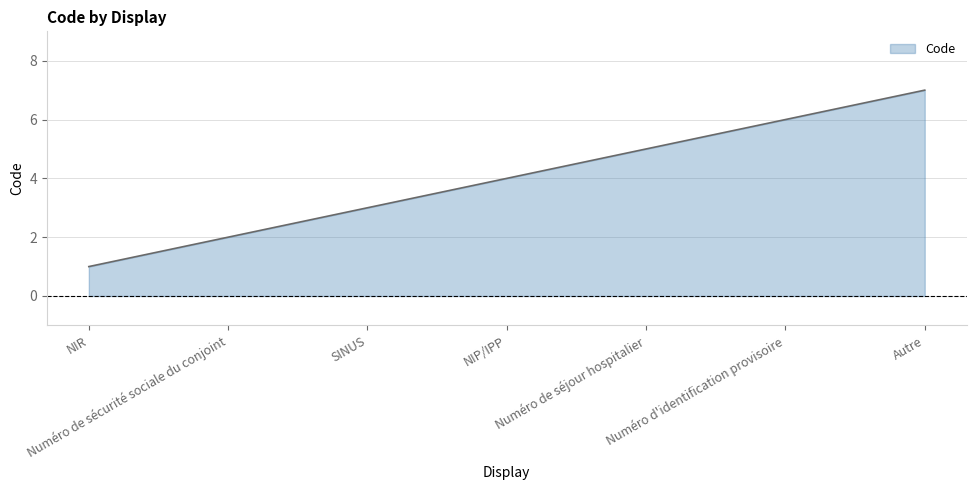

What is the ratio of the value at Numéro de séjour hospitalier to the value at SINUS?

1.7